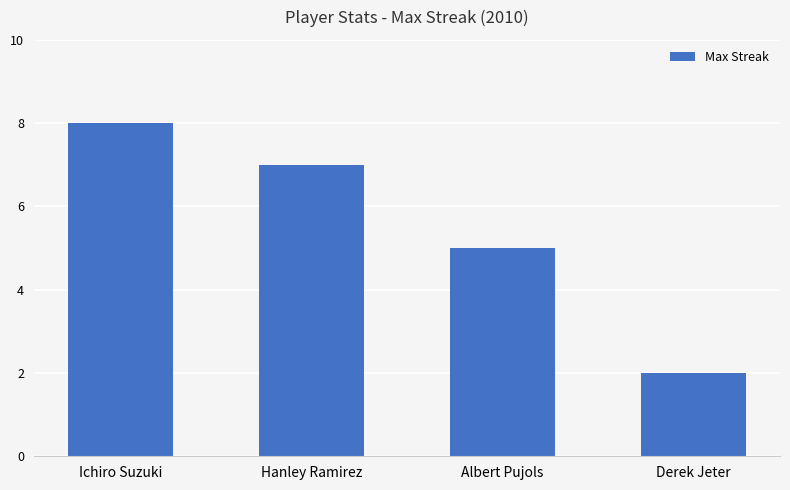

Rank the categories by value from highest to lowest.

Ichiro Suzuki, Hanley Ramirez, Albert Pujols, Derek Jeter